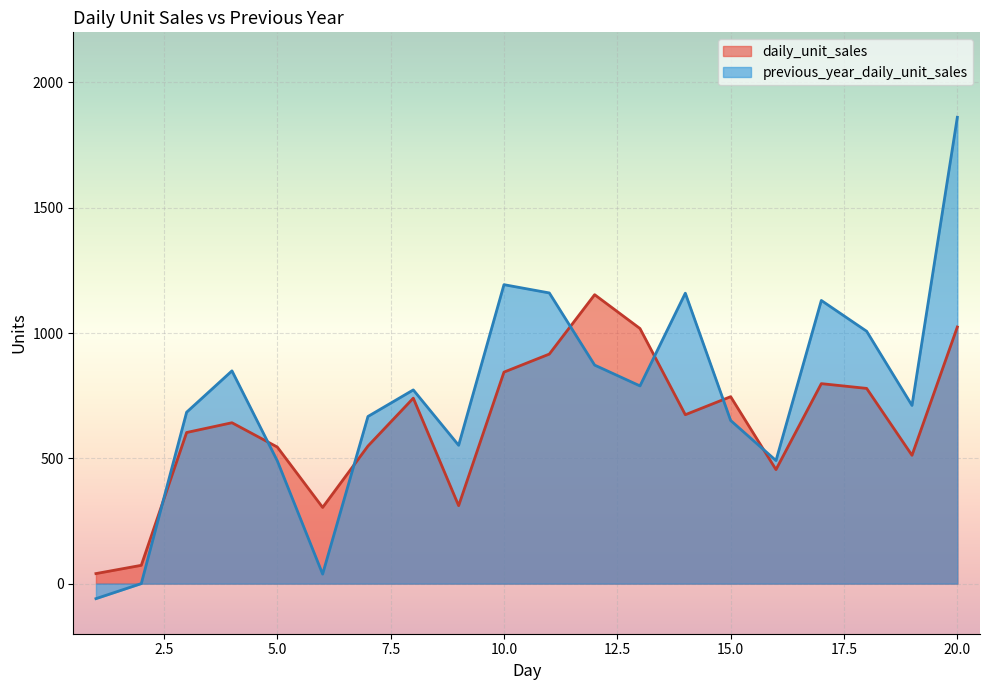

In daily_unit_sales, how many points are higher than both neighbors (excluding endpoints)?

5